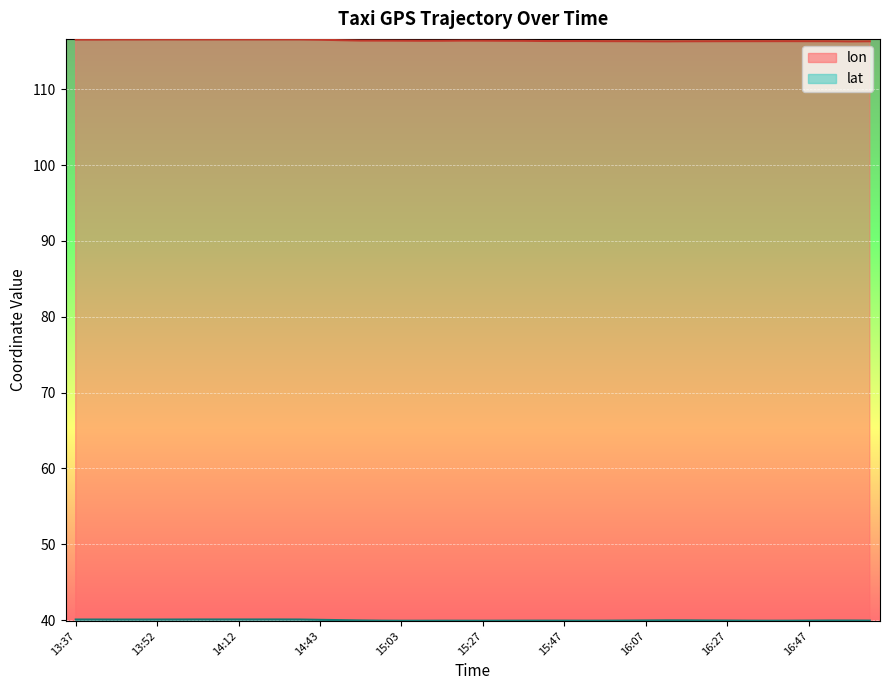

Read the lon value at 14:12.

116.6